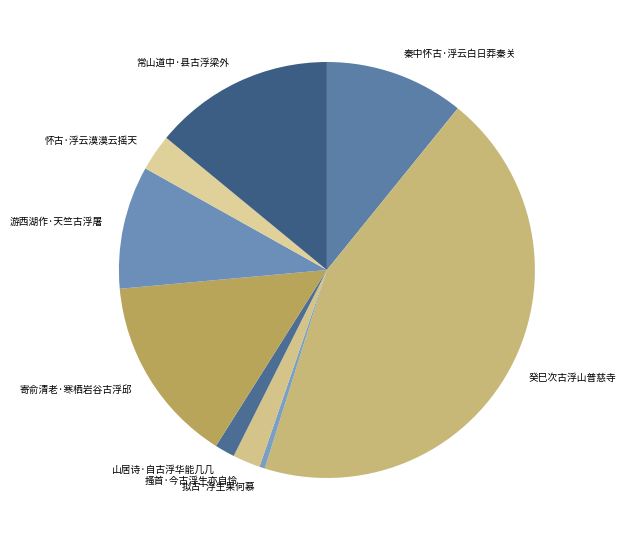

True or false: 游西湖作·天竺古浮屠 accounts for 1% of the total.

False